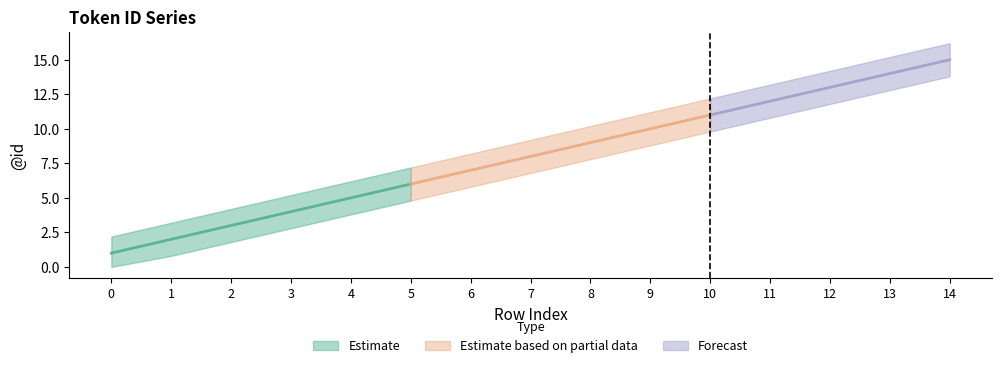

List the labels in order of value, largest first.

14, 13, 12, 11, 10, 9, 8, 7, 6, 5, 4, 3, 2, 1, 0